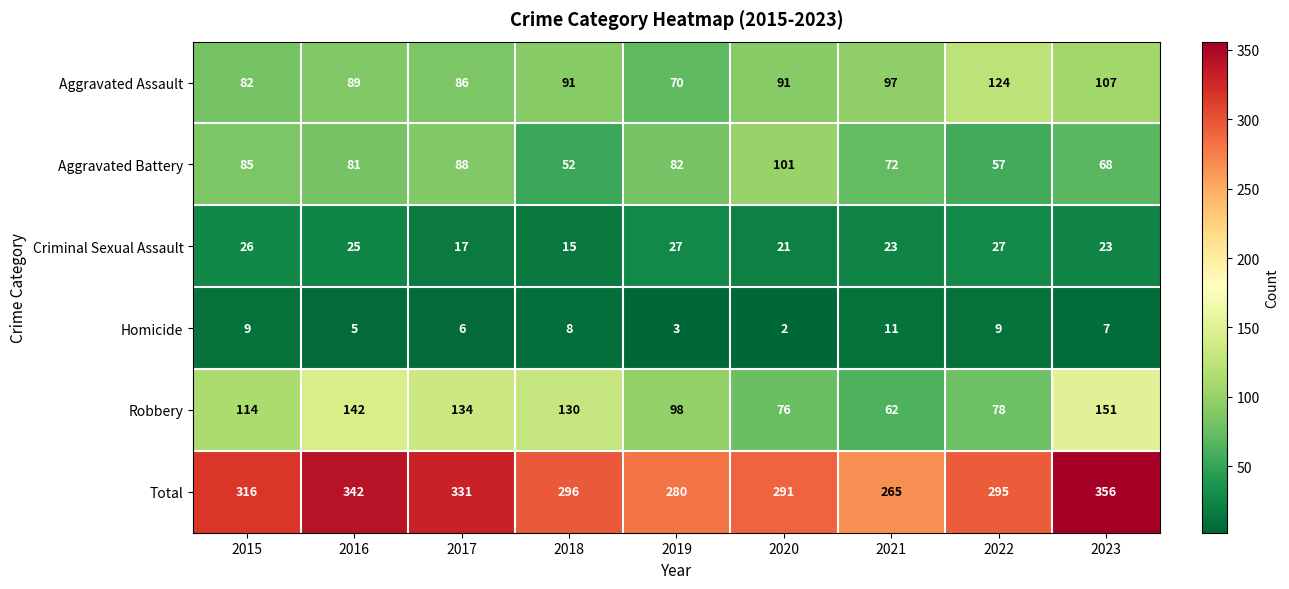

What is the difference between the maximum and minimum values in the Total series?

91